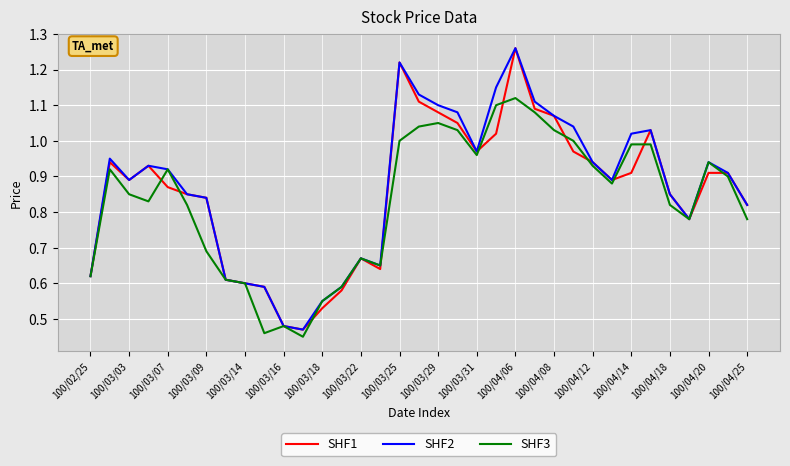

What are all the series names shown in the legend?

SHF1, SHF2, SHF3